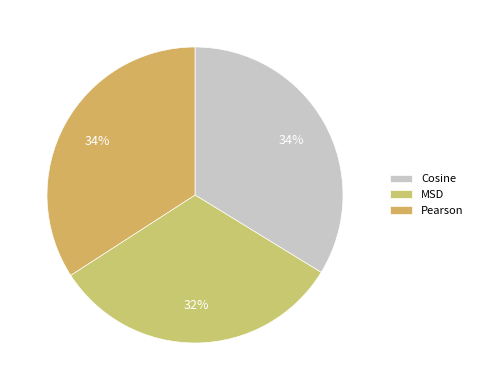

Is it true that Cosine is 26% of the pie?

False